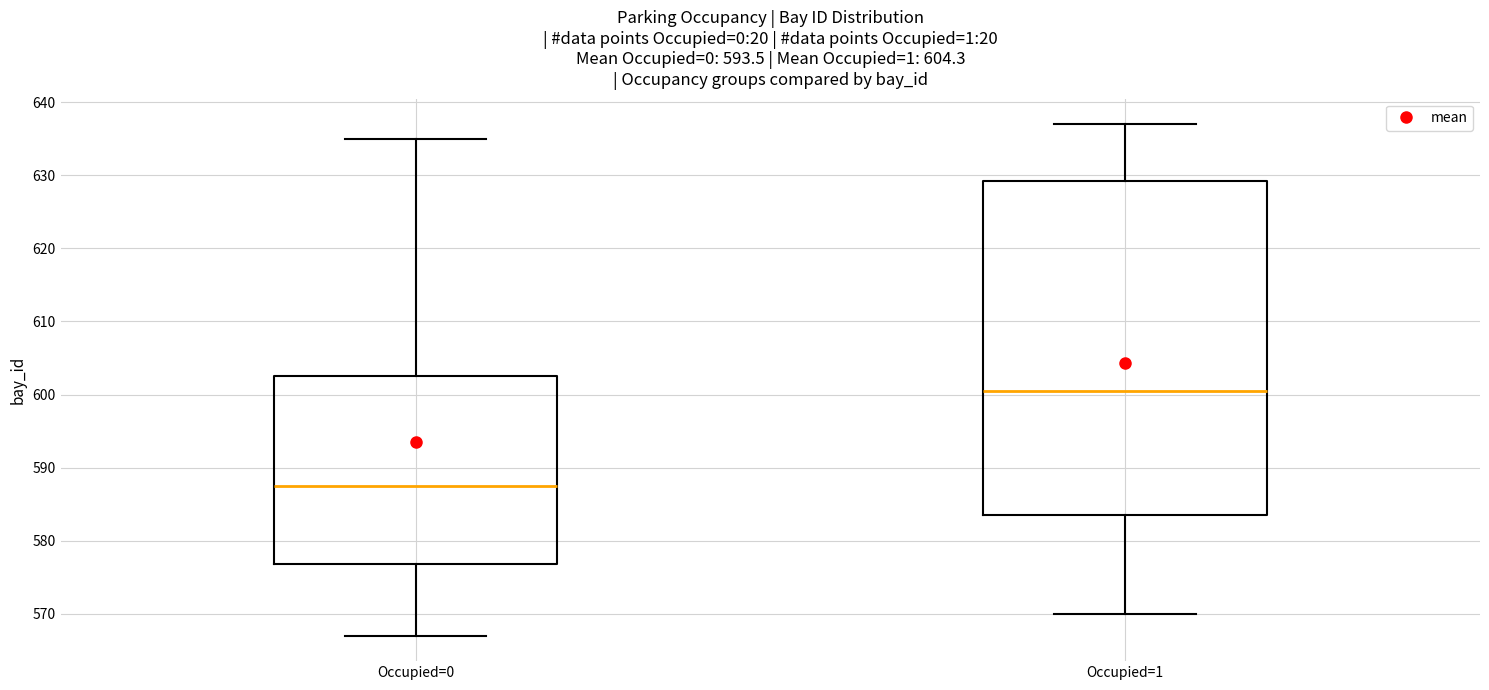

Which box has the highest median line?

Occupied=1